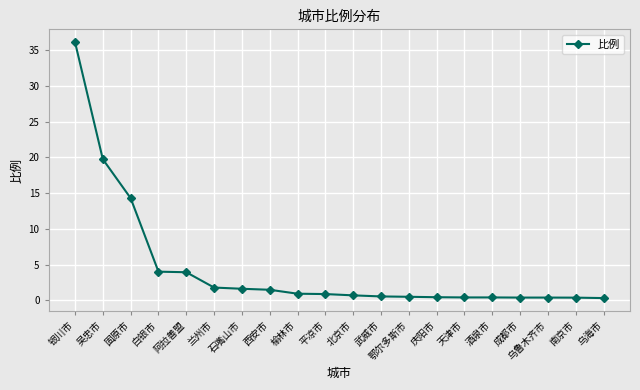

What is the difference between the maximum and minimum values?

35.8